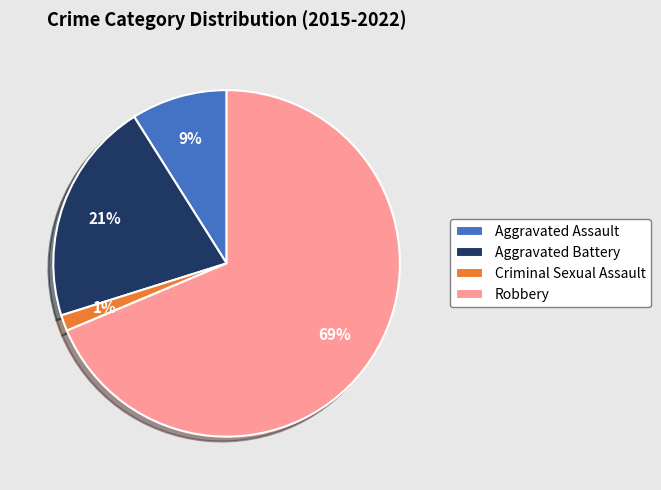

To the nearest percent, what percentage of the pie is Robbery?

69%